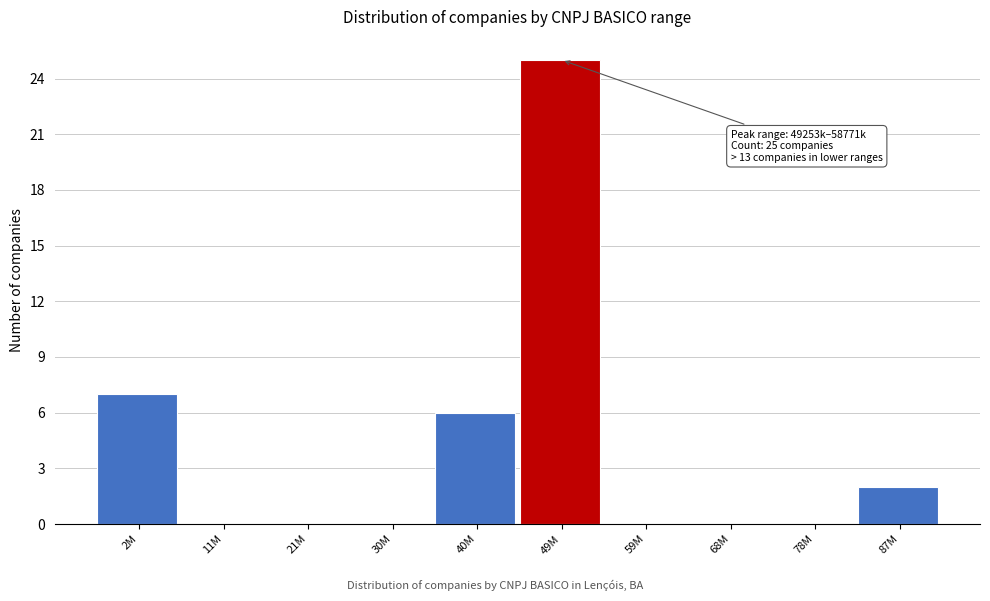

Reading left to right, extract all data points from this chart.

2M=7	11M=0	21M=0	30M=0	40M=6	49M=25	59M=0	68M=0	78M=0	87M=2